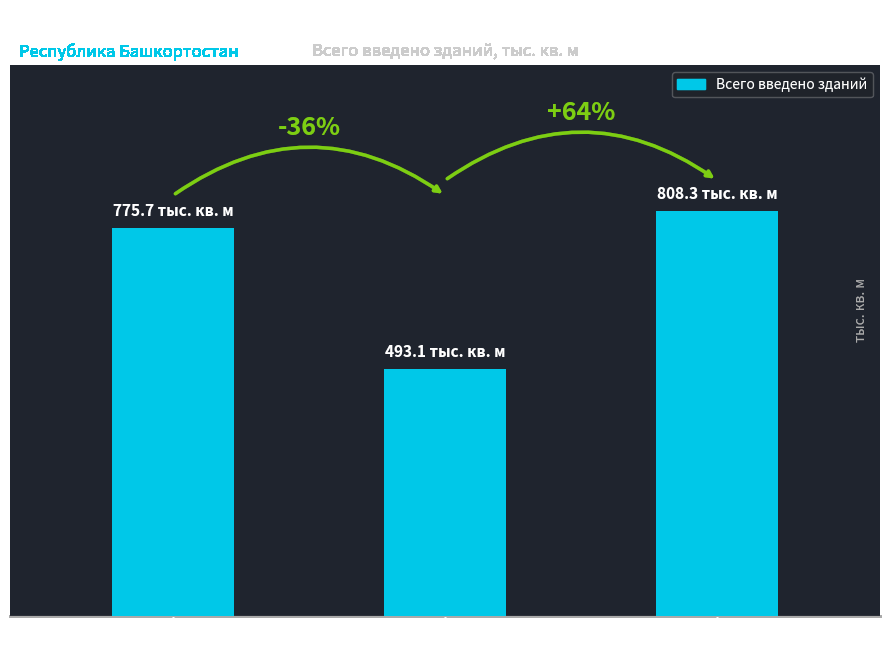

What is the greatest value displayed?

808.3